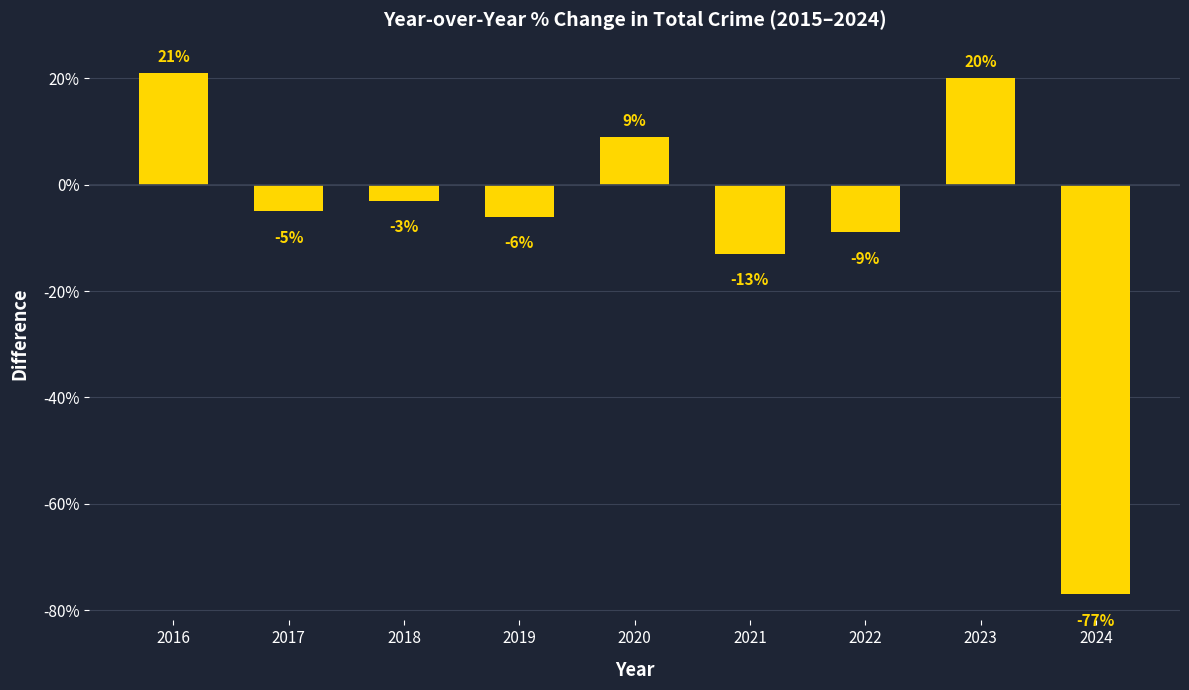

What is the difference between the maximum and minimum values?

98